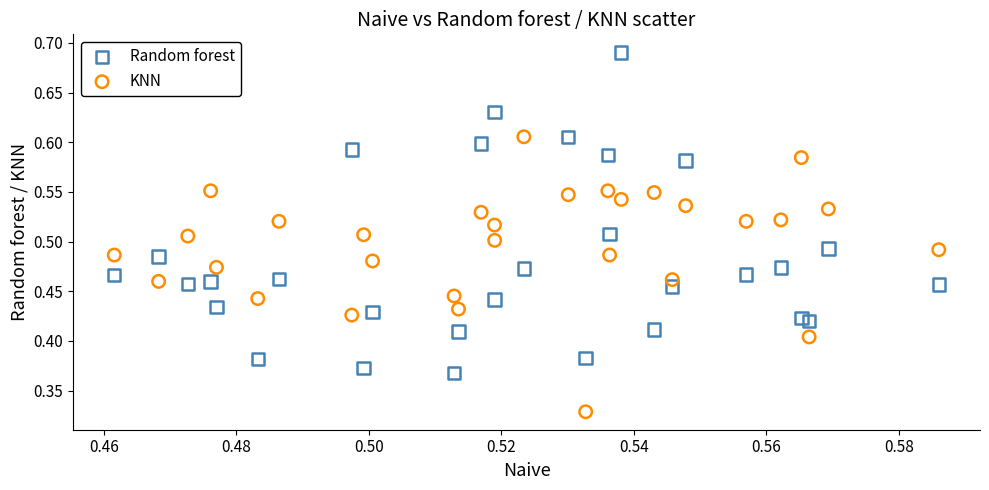

Which series contains the lowest Y value?

KNN